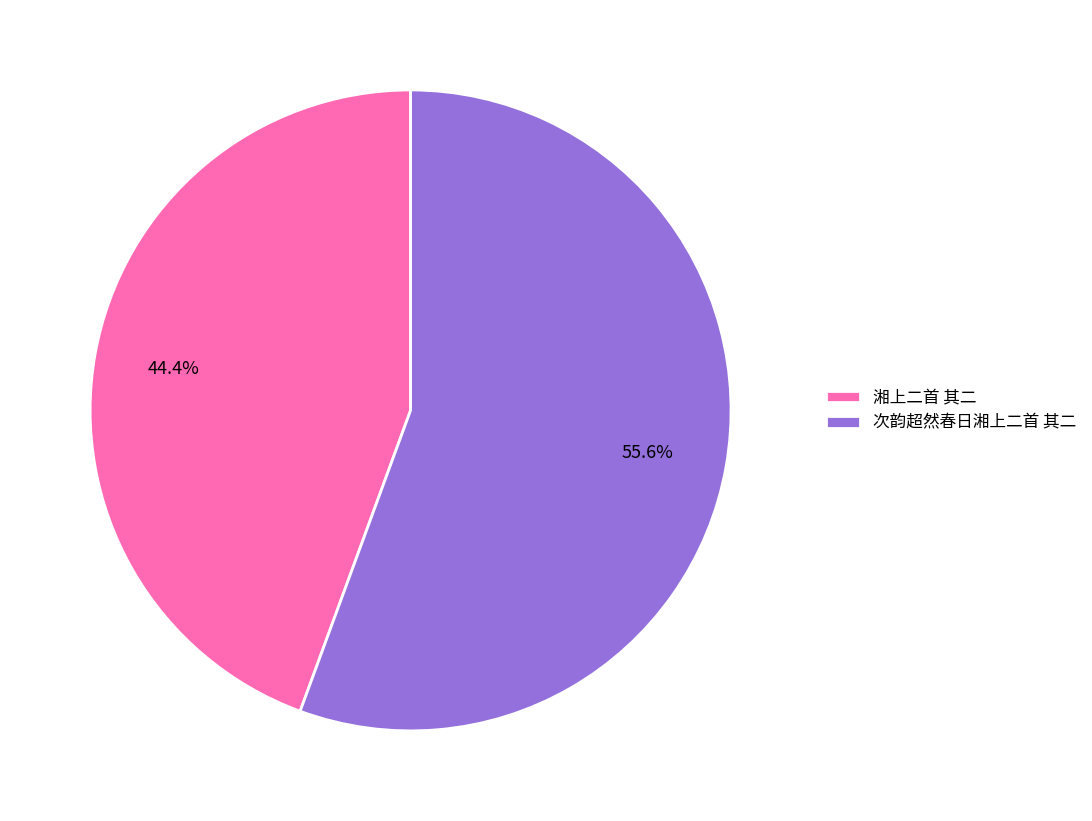

To the nearest percent, what is the difference between the 次韵超然春日湘上二首 其二 and 湘上二首 其二 slice percentages?

11%